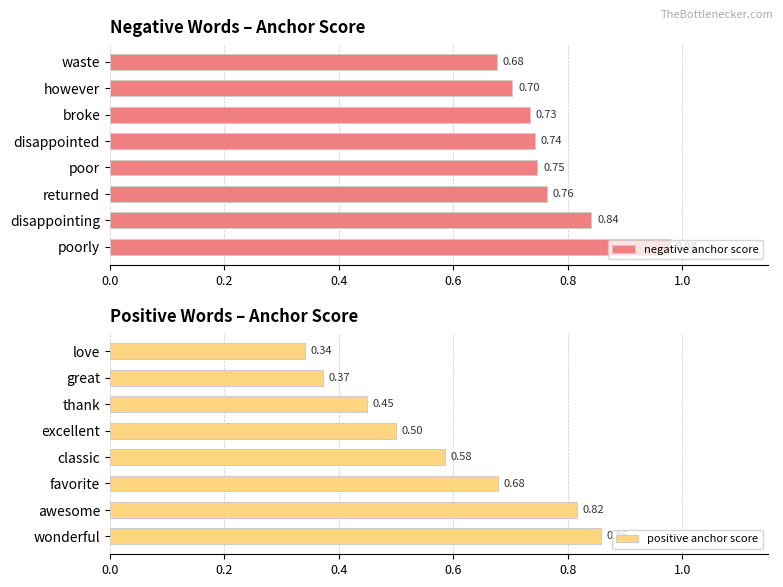

What is the value of the positive anchor score bar at the 5th from the left?

0.5